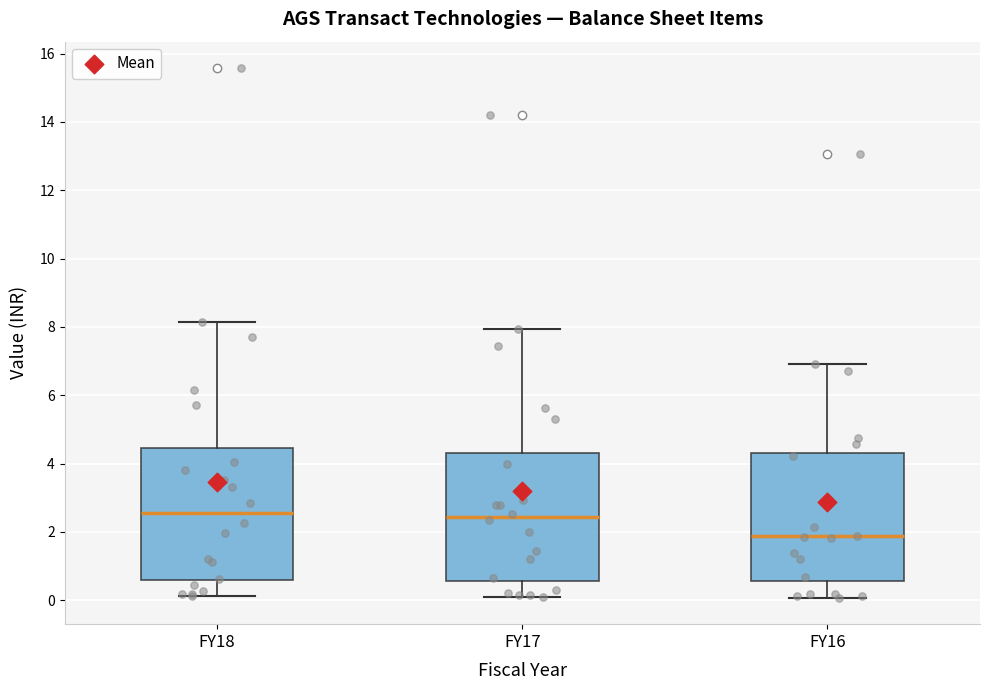

Where does the median line of the box for FY16 sit on the y-axis? The values are not printed on the chart, so give them approximately, as read against the axis.

1.8